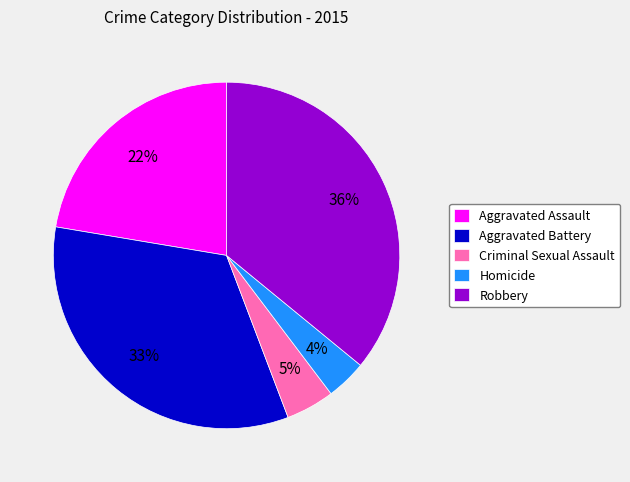

Does Robbery represent more than half of the total?

No